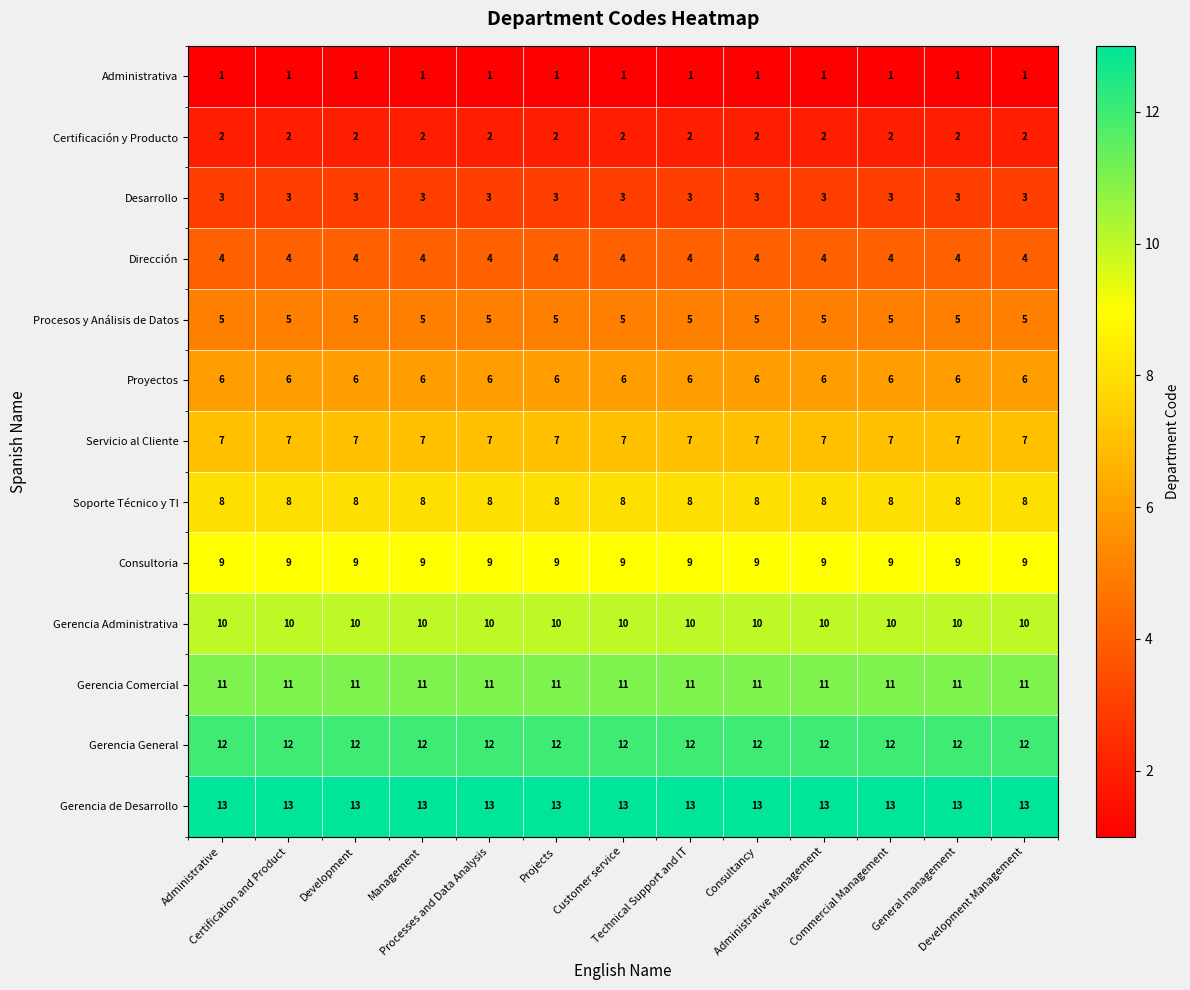

How many categories are shown in the chart?

13